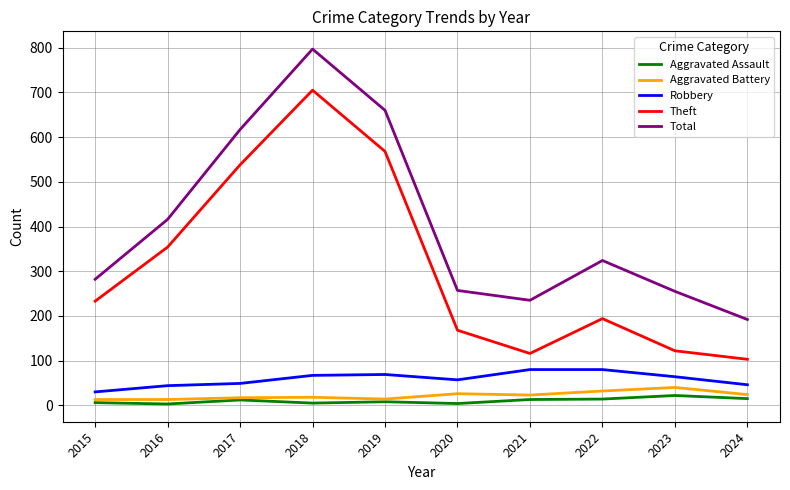

What is the total value across all series at 2023?

503